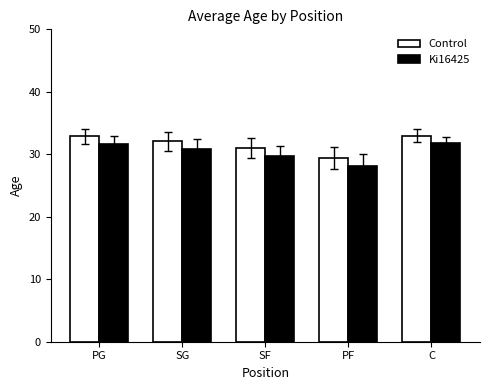

How many groups of bars are there?

5